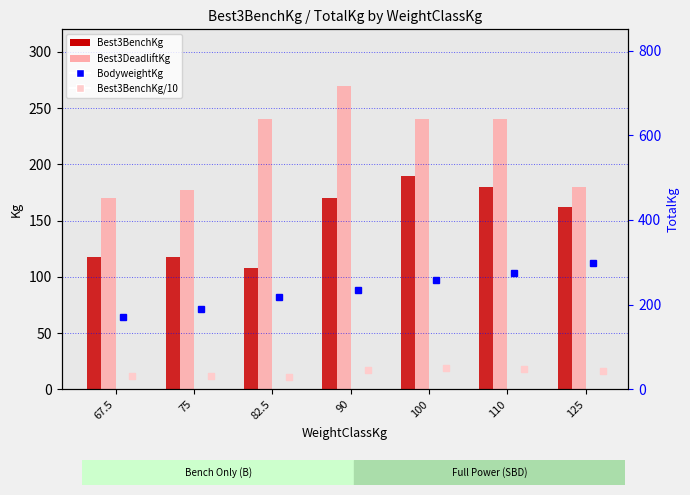

How many bars are there in each group?

2